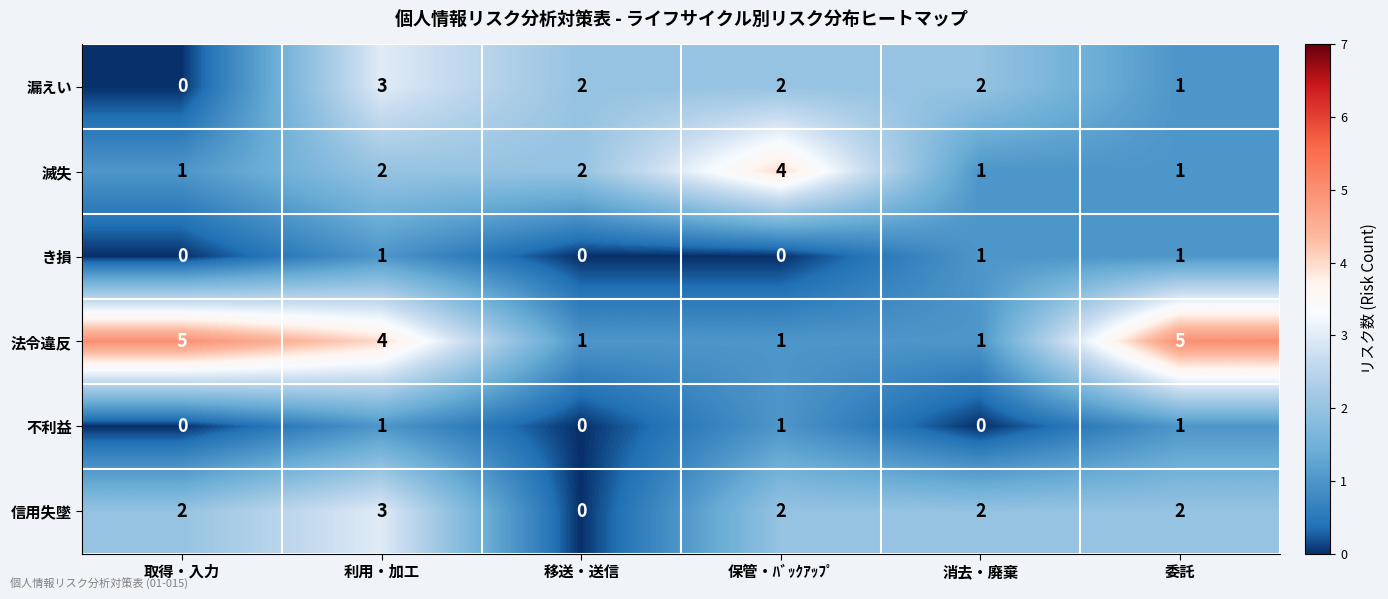

What is the difference between the maximum and minimum values in the 漏えい series?

3